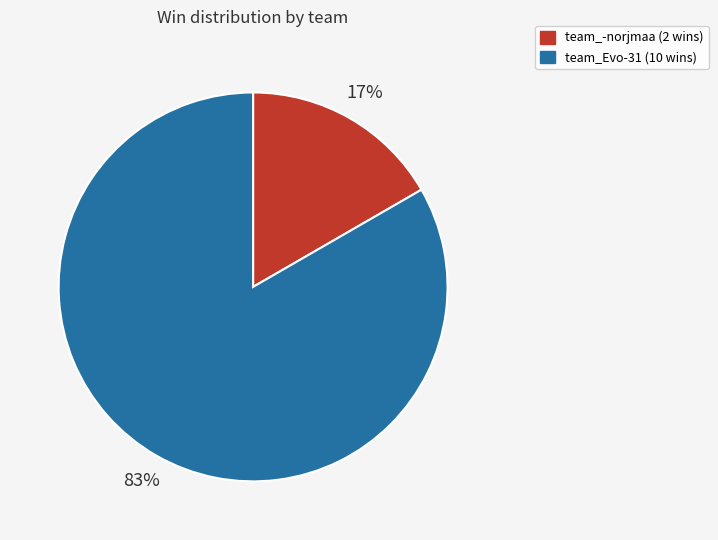

Is it true that team_-norjmaa is 7% of the pie?

False